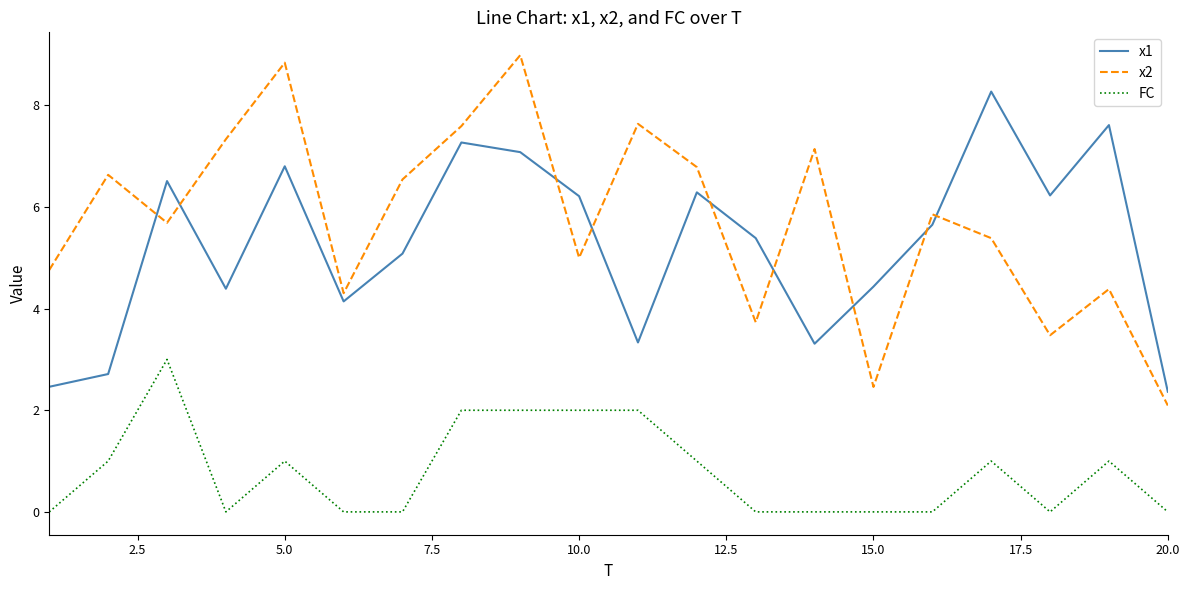

Which series has the largest total across all categories?

x2